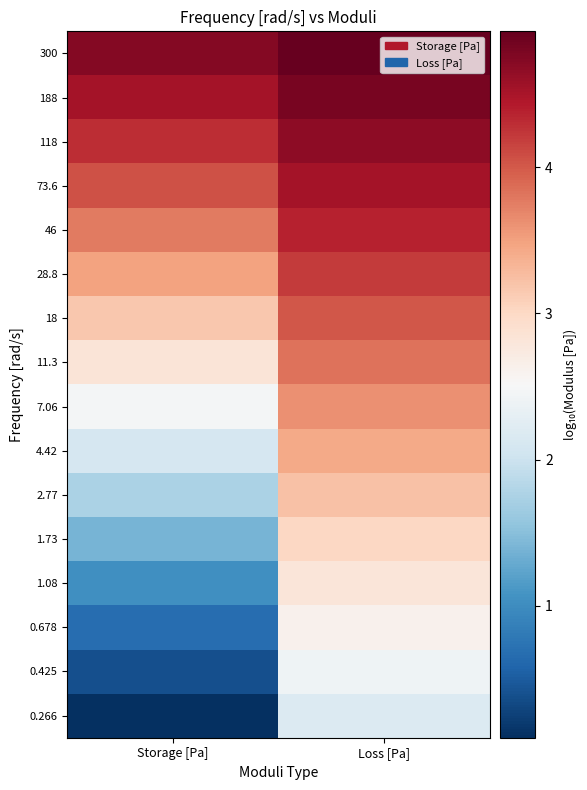

What is the minimum value shown in the chart?

0.1